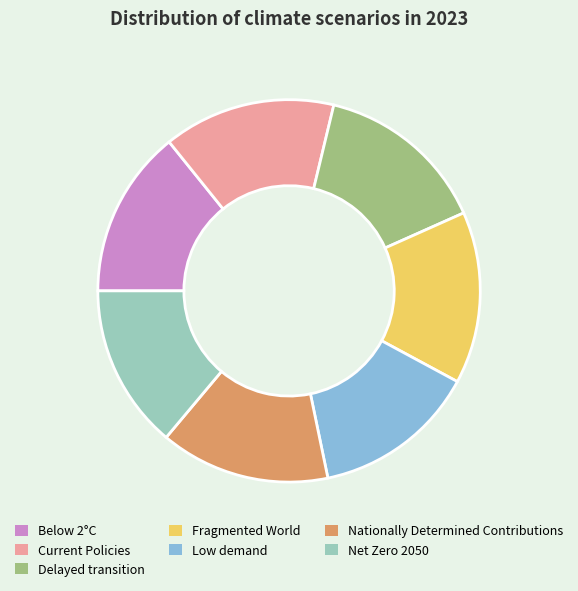

Is there any slice that represents more than half of the pie?

No